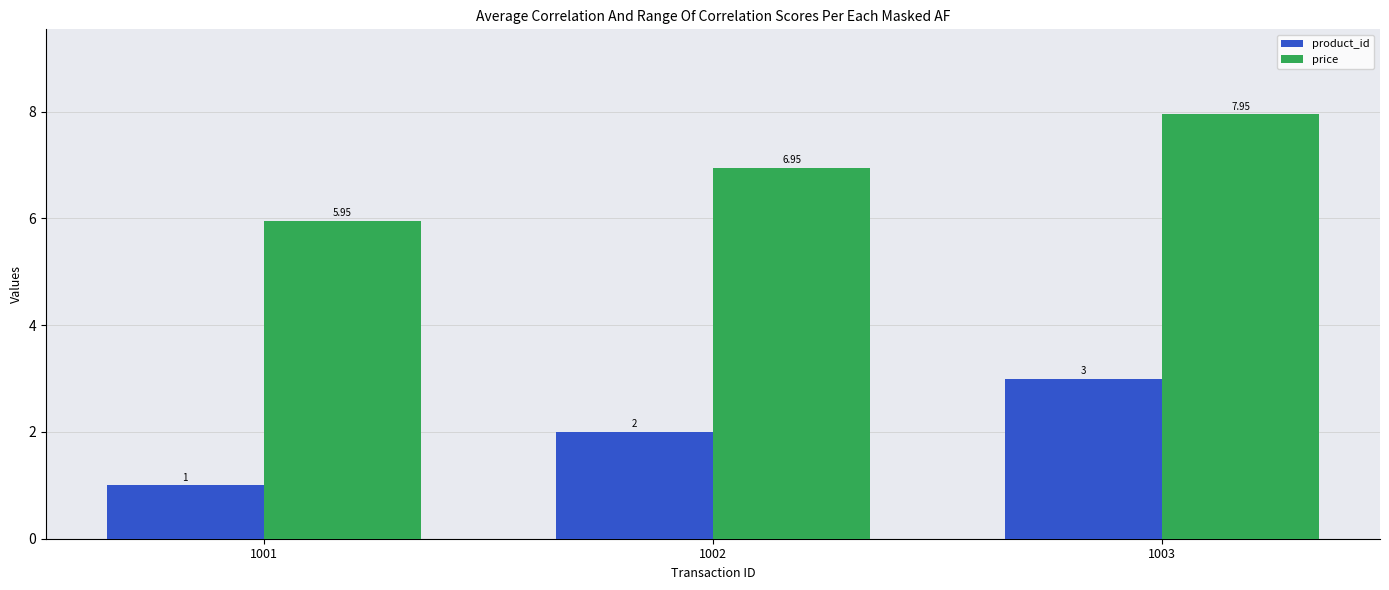

Count the product_id values in the range 1 to 3.

3